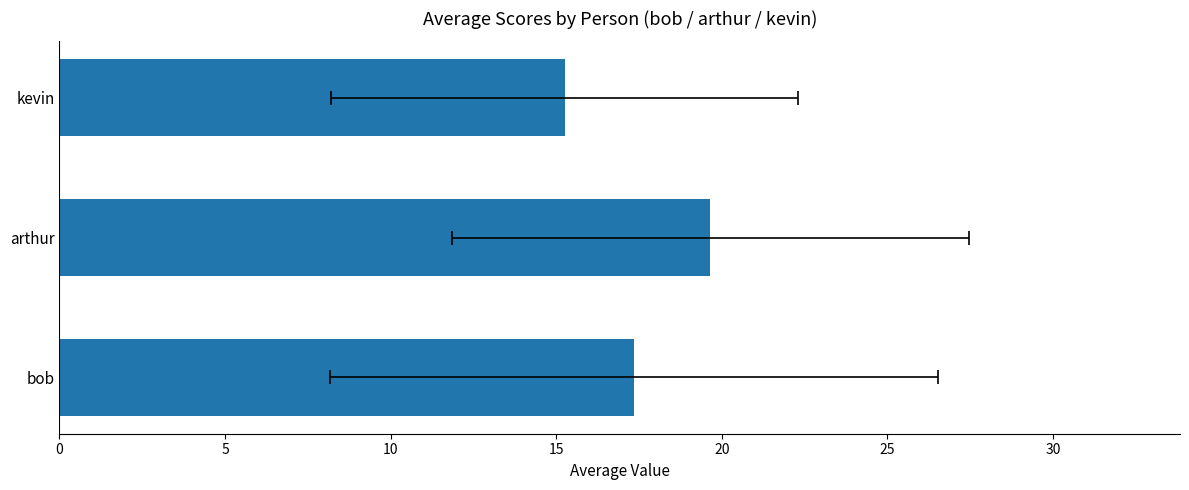

What is the sum of all values?

52.2